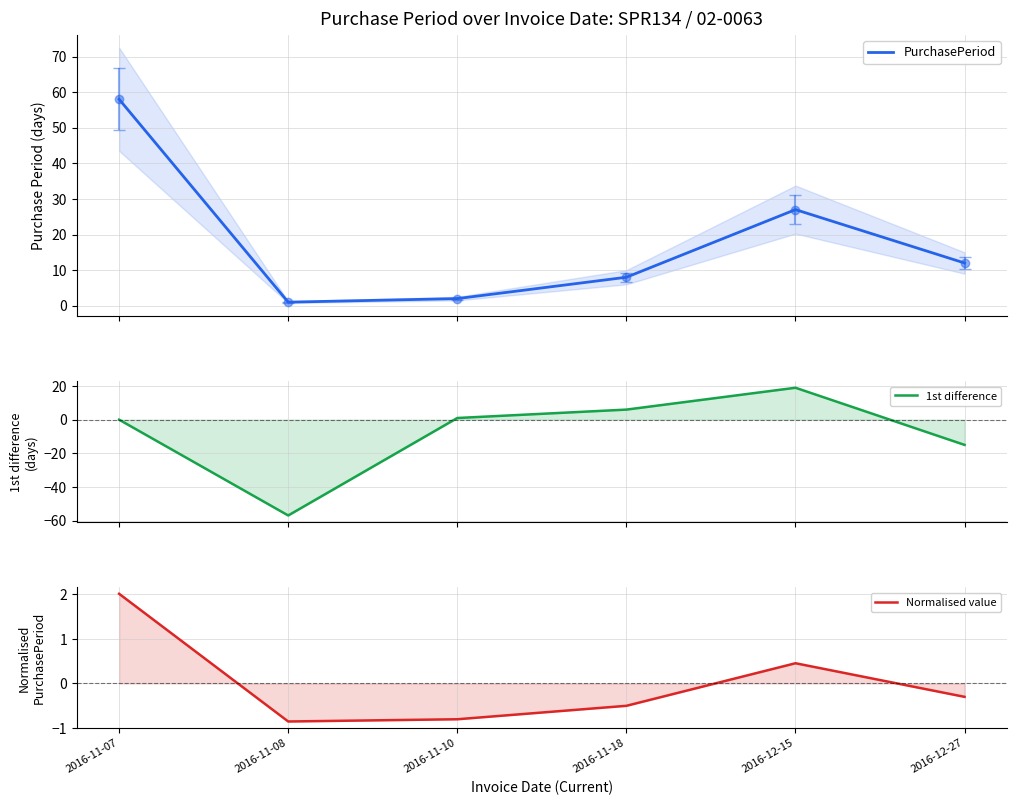

How many data points does each series have?

6